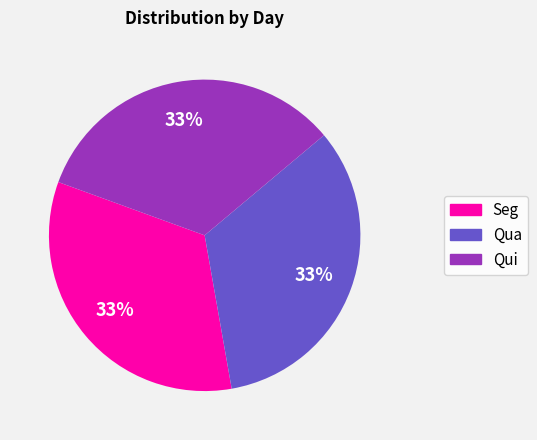

Is there any slice that represents more than half of the pie?

No